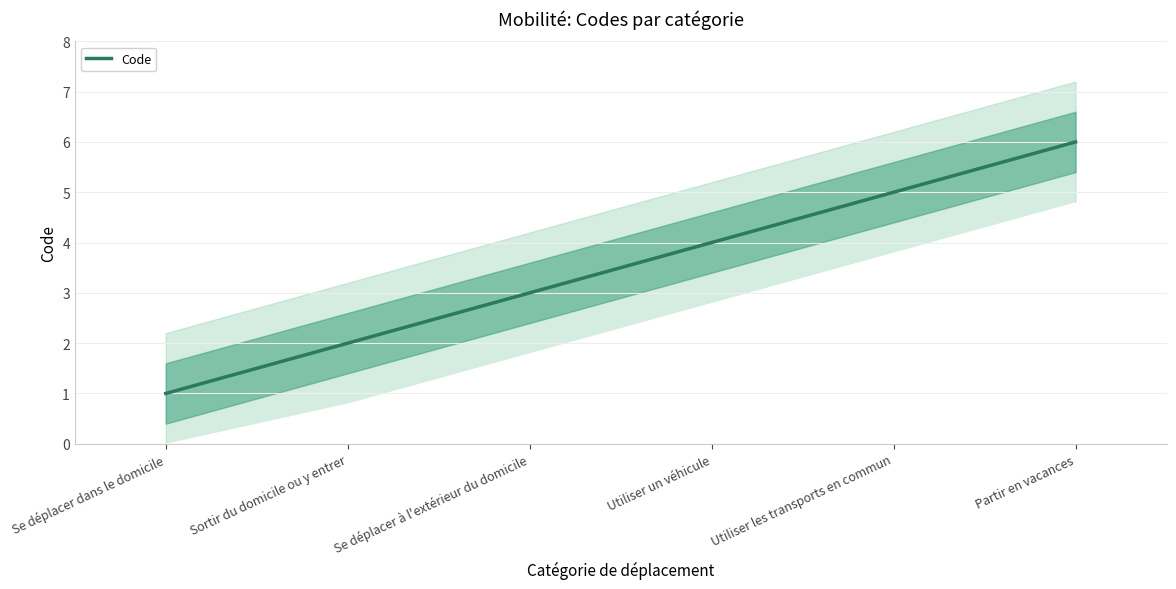

Count the number of data series in this chart.

1